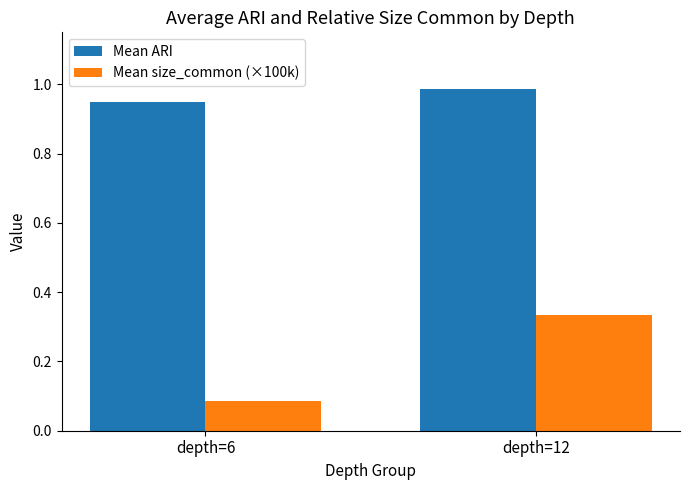

At how many categories does at least one series exceed 0?

2